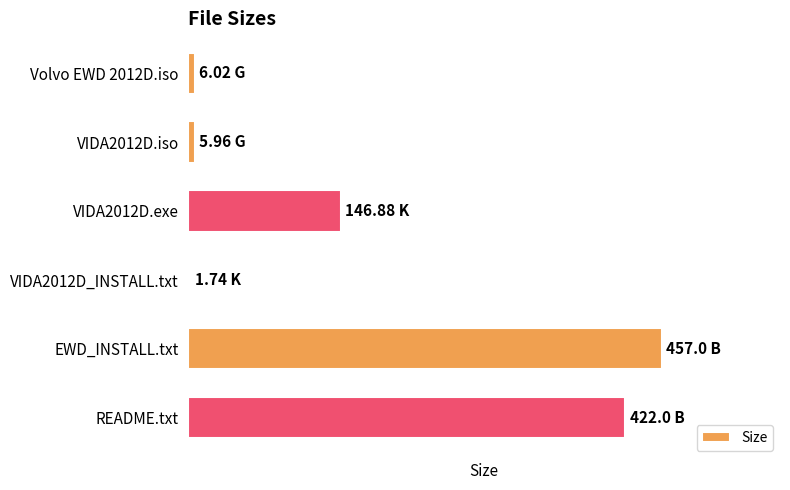

Are the bars horizontal?

Yes